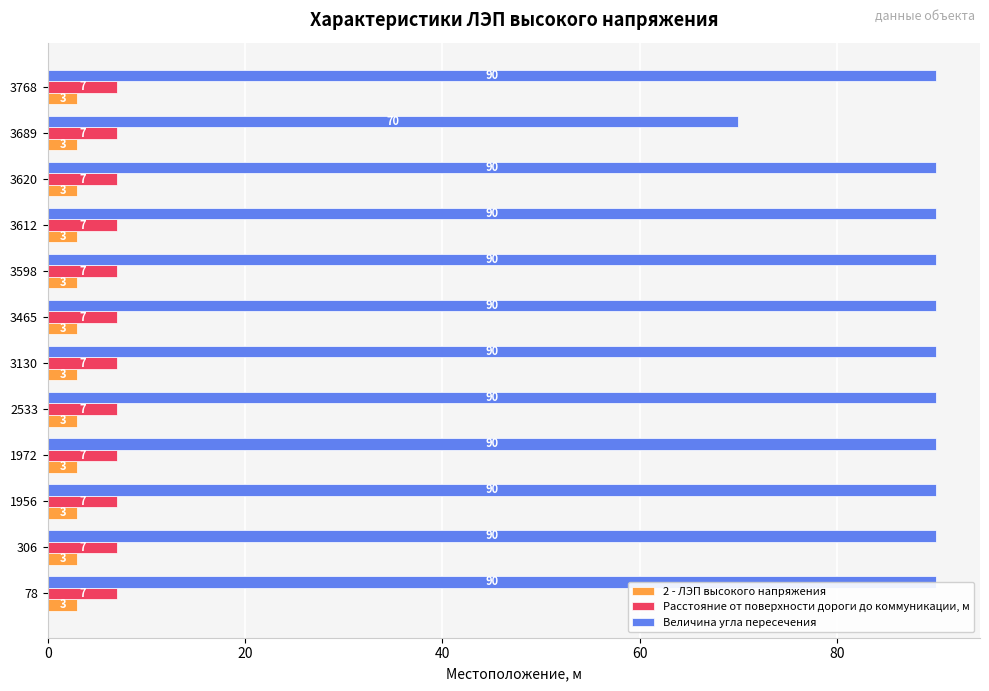

Rank the series by their maximum value, from lowest to highest.

2 - ЛЭП высокого напряжения, Расстояние от поверхности дороги до коммуникации, м, Величина угла пересечения